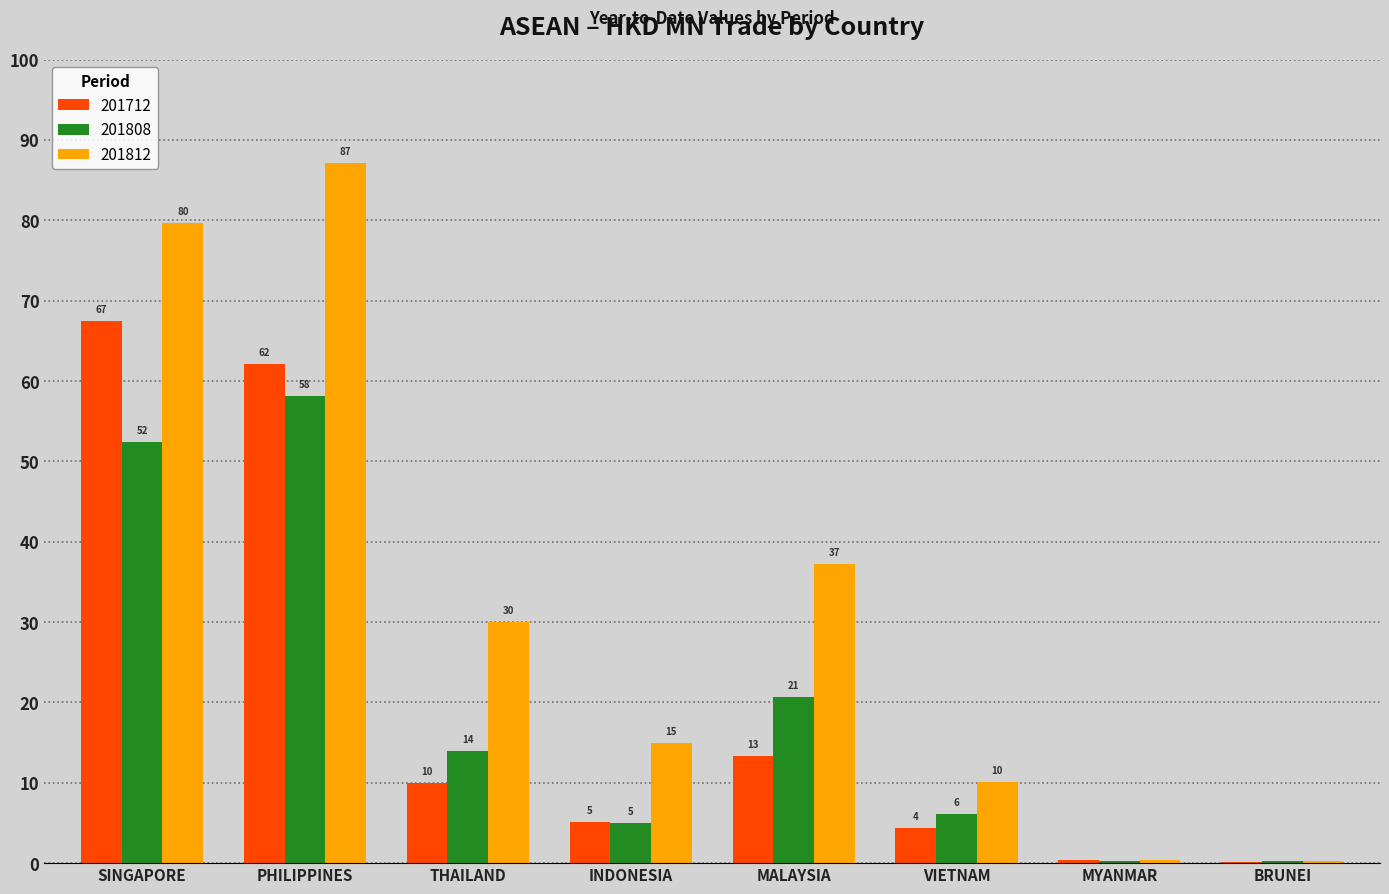

Between MALAYSIA and VIETNAM, which series saw the biggest shift?

201812